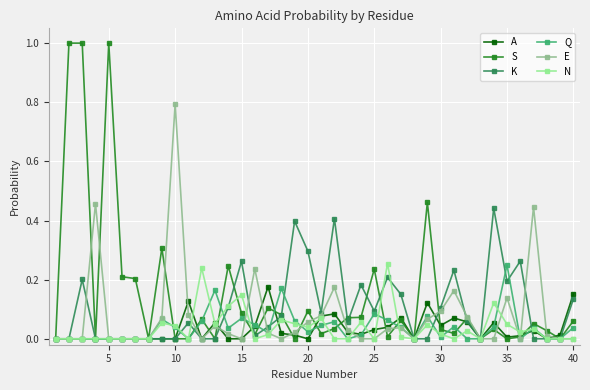

True or false: N has more than 1 interior local peaks.

True